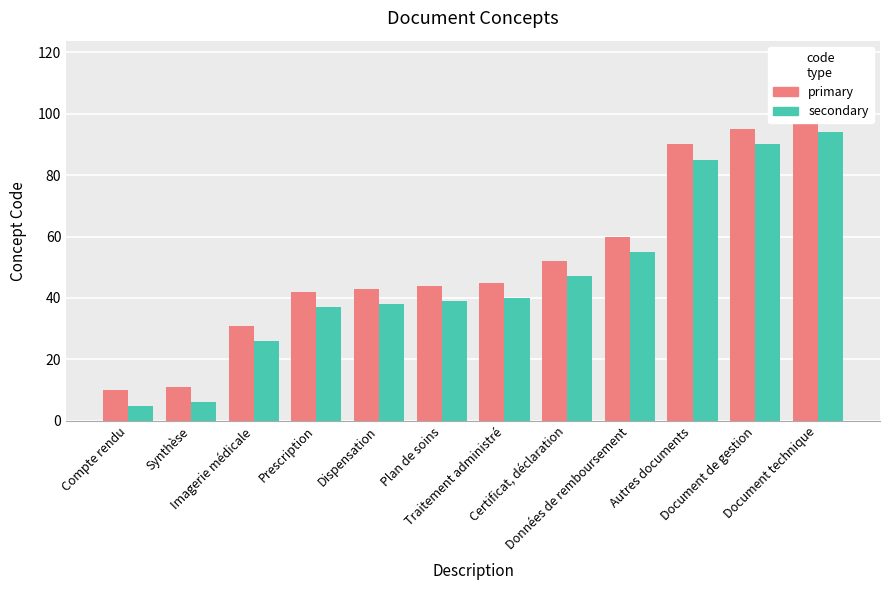

At which label does even code first exceed 40?

Certificat, déclaration